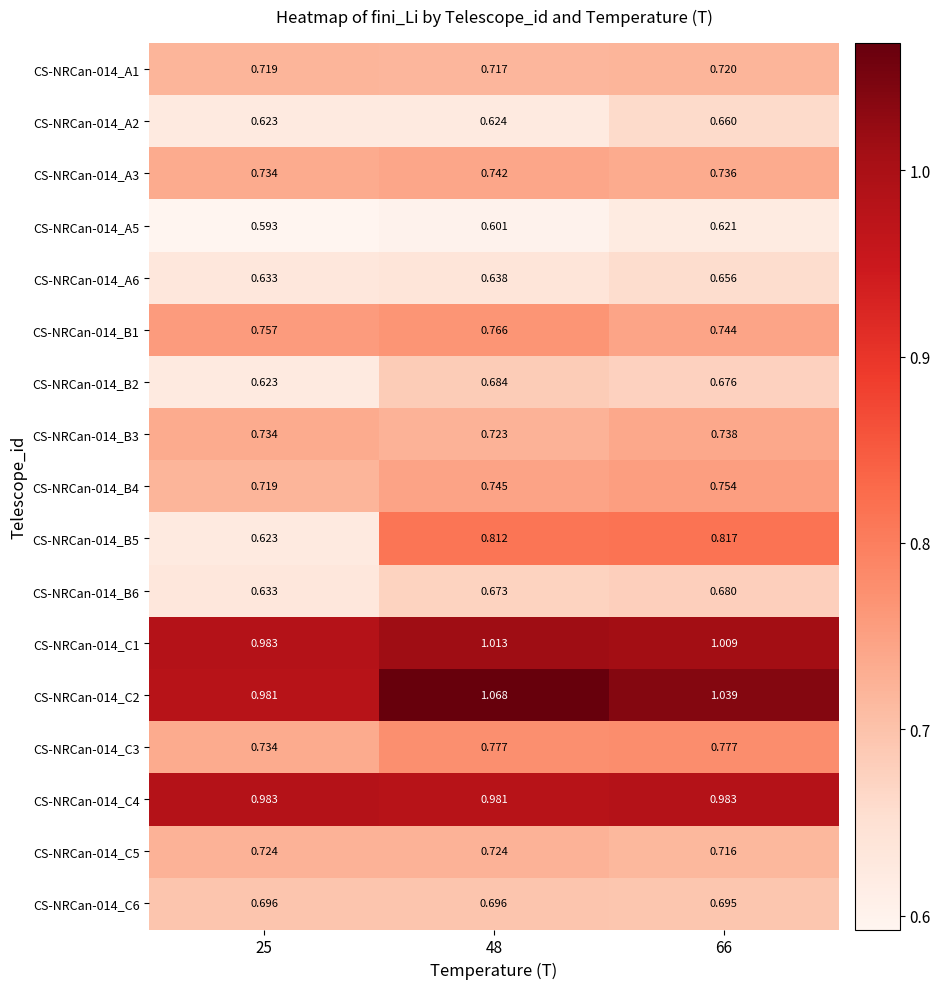

Is the value of CS-NRCan-014_A1 at 48 greater than the value of CS-NRCan-014_B6 at 48?

Yes